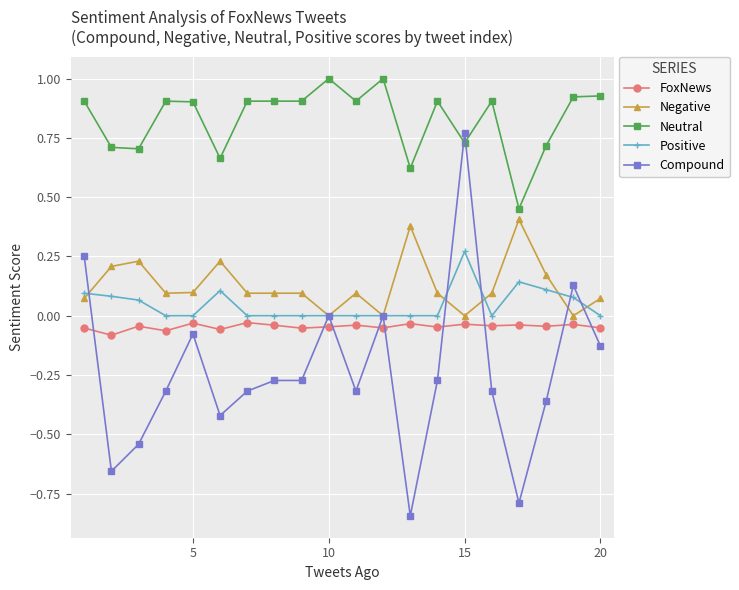

What is the maximum value shown in the chart?

1.0